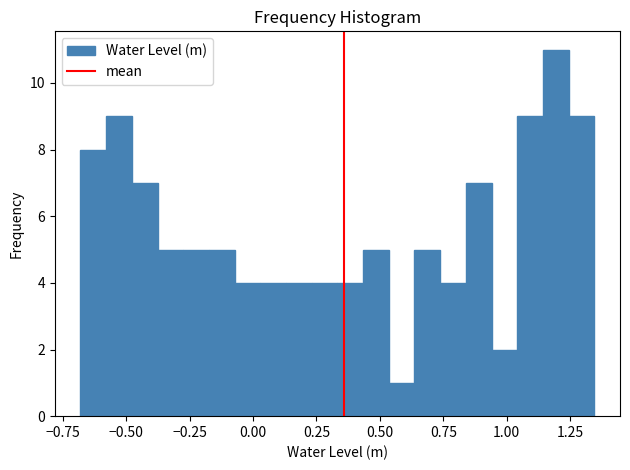

Around what value on the x-axis is the tallest bar? Give the approximate position of its centre, as read against the axis.

1.20